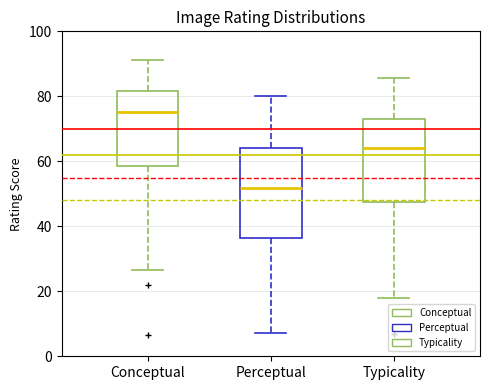

Reading left to right, read every box against the y-axis: the position of its median line, the range the box covers, and the ends of its whiskers. The values are not printed on the chart, so give them approximately, as read against the axis.

Conceptual: median 76, box 58 to 82, whiskers 26 to 92
Perceptual: median 52, box 36 to 64, whiskers 8 to 80
Typicality: median 64, box 48 to 72, whiskers 18 to 86